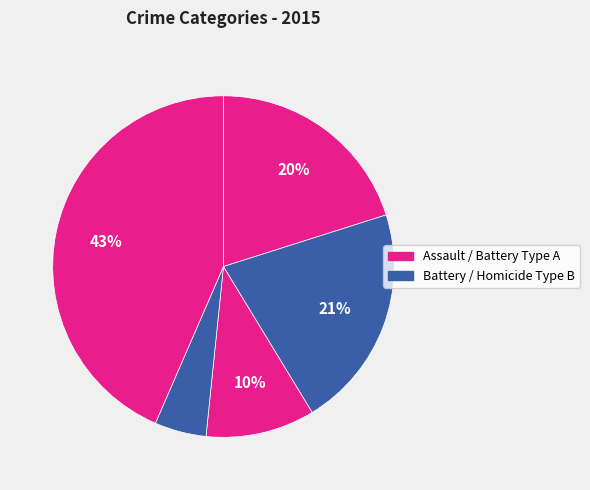

Which category has the smallest portion of the pie?

Homicide